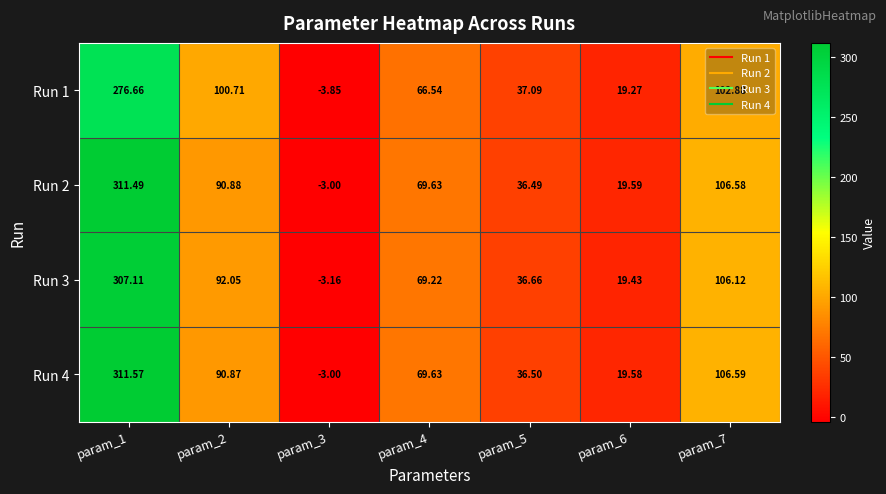

Is the value of Run 4 at param_1 greater than the value of Run 1 at param_7?

Yes